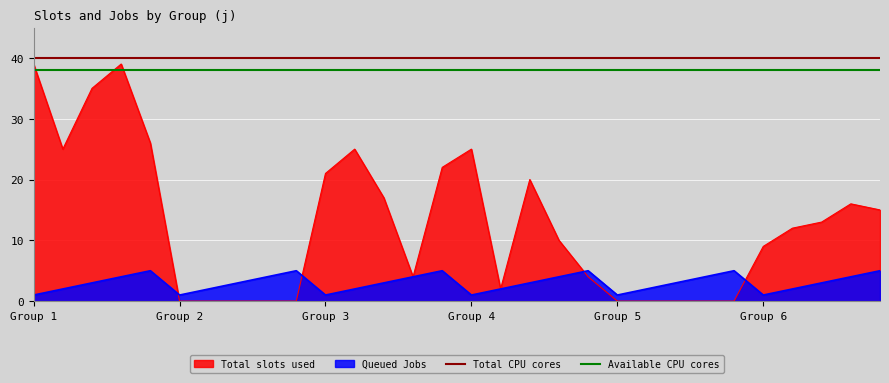

At which label does Total CPU cores reach its minimum?

Group 1